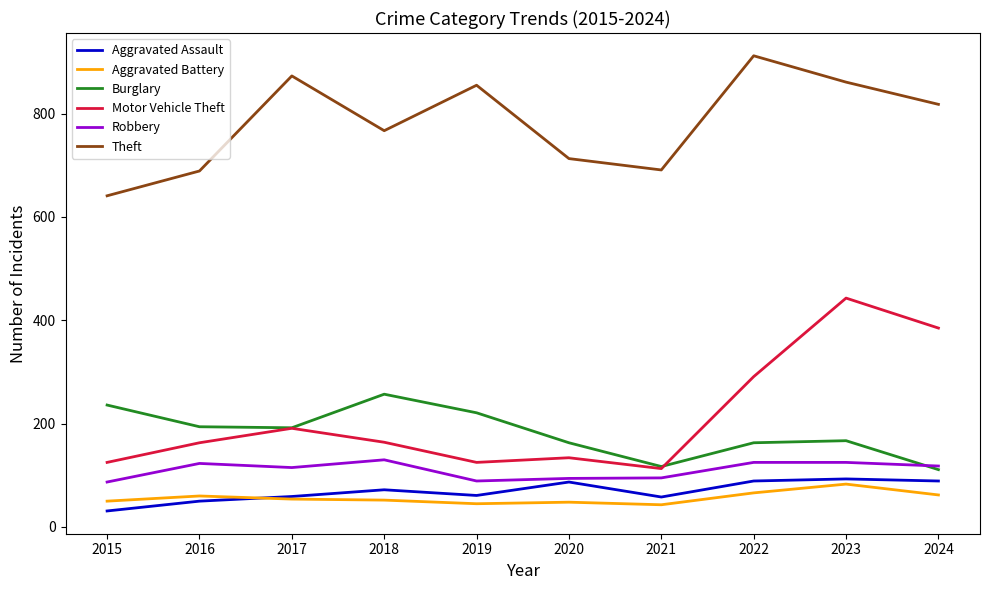

Is the value of Burglary at 2019 greater than the value of Aggravated Assault at 2018?

Yes